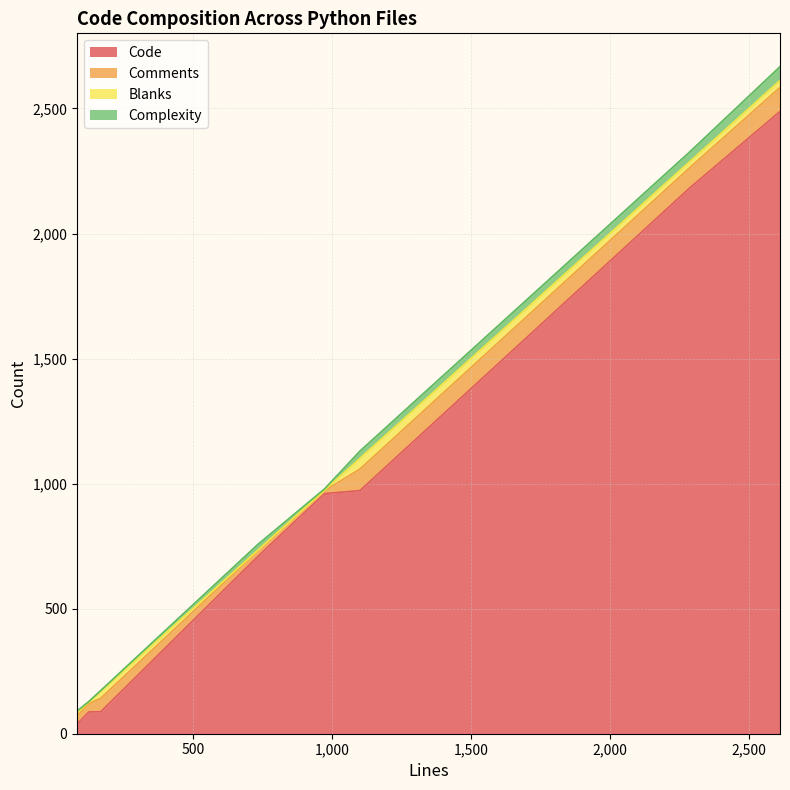

Reading left to right, list all the values displayed in this chart.

Code: utils.py=2182	remote.py=2488	pxegen.py=960	item_system.py=709	authn_pam.py=88	authn_configfile.py=39	api.py=972	action_power.py=87
Comments: utils.py=81	remote.py=96	pxegen.py=12	item_system.py=22	authn_pam.py=54	authn_configfile.py=33	api.py=86	action_power.py=33
Blanks: utils.py=24	remote.py=28	pxegen.py=2	item_system.py=3	authn_pam.py=27	authn_configfile.py=12	api.py=43	action_power.py=6
Complexity: utils.py=39	remote.py=55	pxegen.py=5	item_system.py=23	authn_pam.py=4	authn_configfile.py=7	api.py=29	action_power.py=3